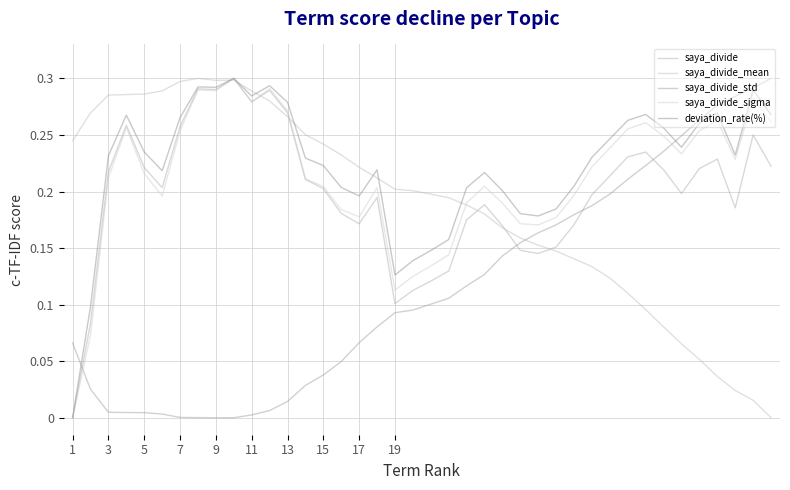

List the series in order of their peak value, lowest first.

saya_divide, saya_divide_mean, saya_divide_std, saya_divide_sigma, deviation_rate(%)